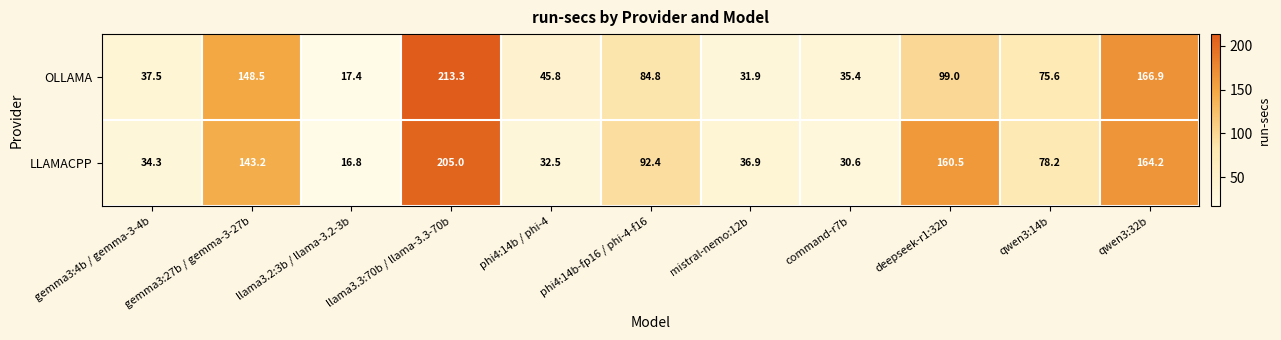

Which series has the largest range (max minus min)?

OLLAMA